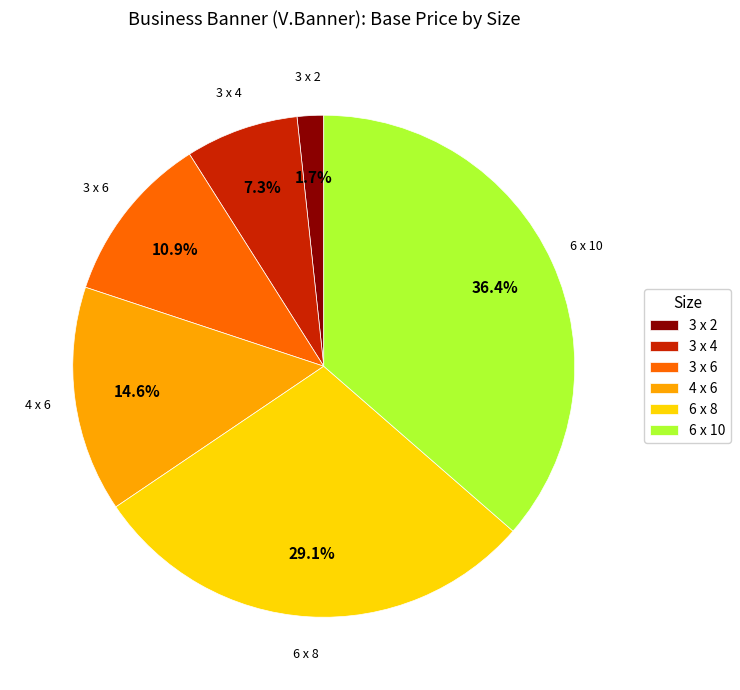

Is there a majority slice in this chart?

No